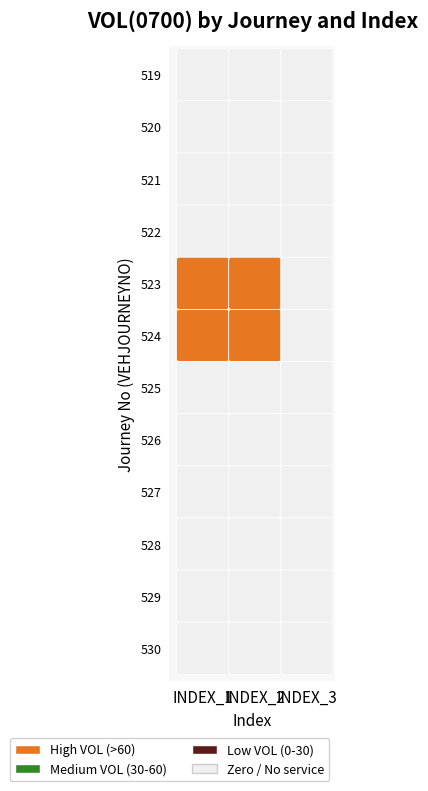

What is the difference between the highest and lowest values at INDEX_2?

70.0